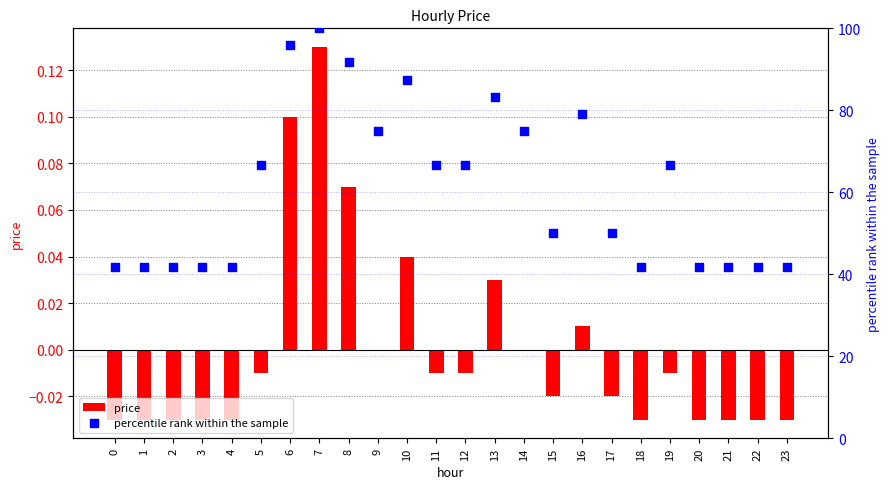

Which series reaches the minimum Y coordinate?

price